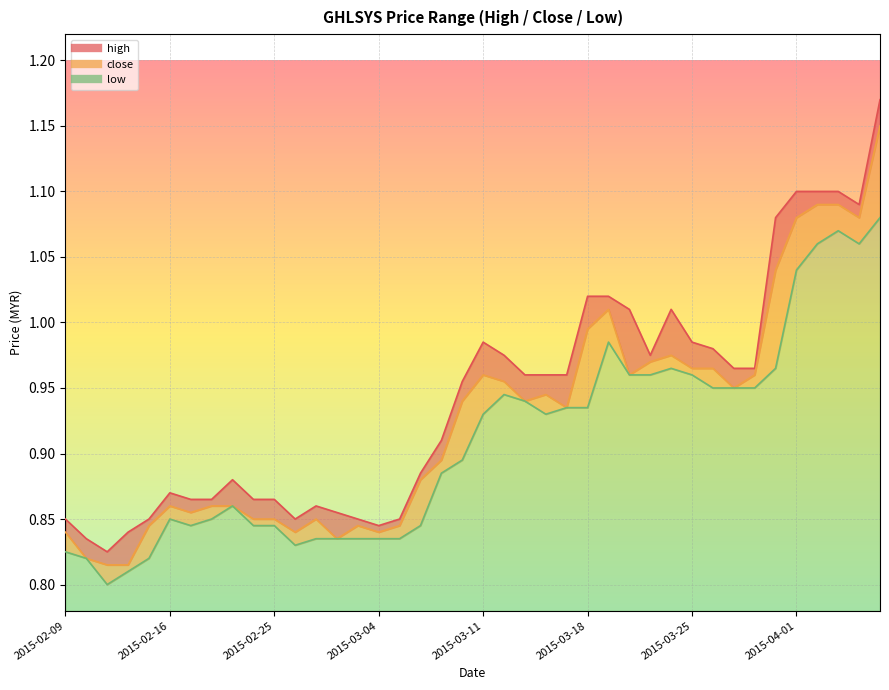

At how many categories does at least one series exceed 0?

40